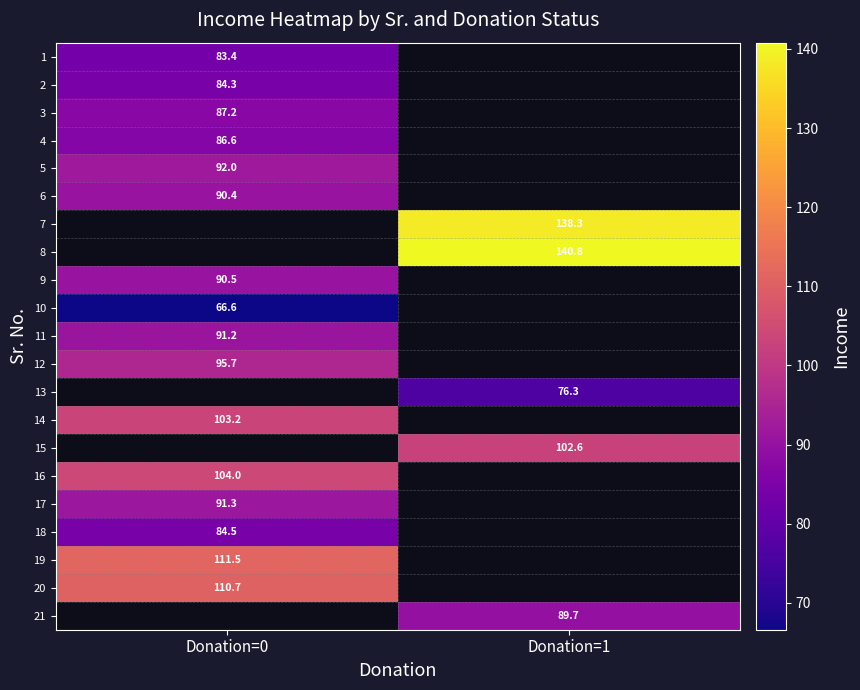

Is it true that 8 equals 140.8 at Donation=1?

True